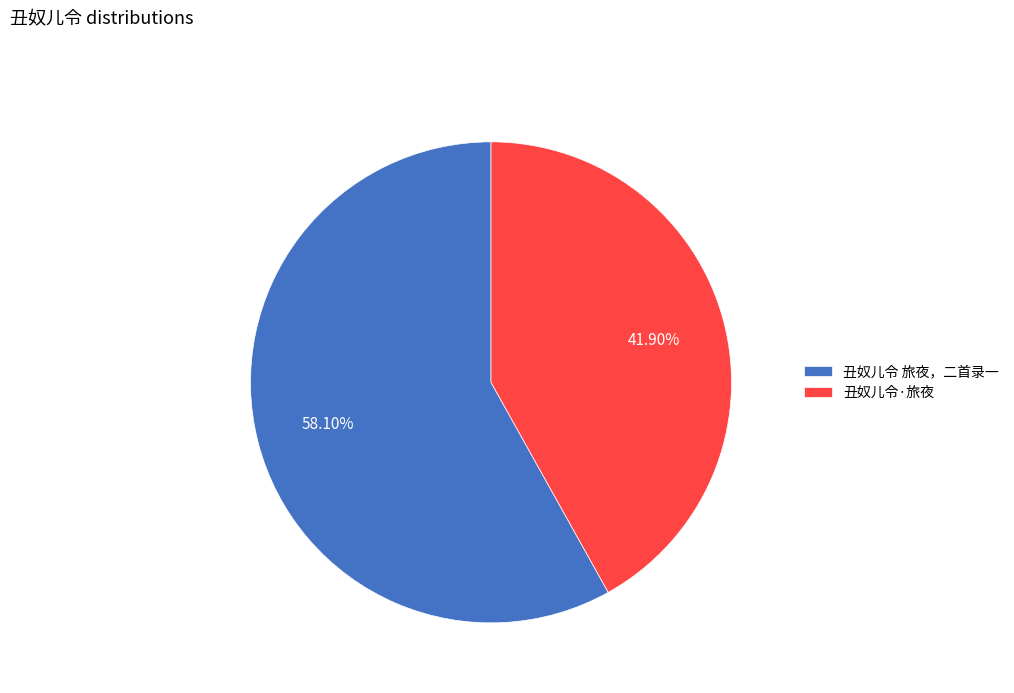

Which category has the smallest portion of the pie?

丑奴儿令·旅夜